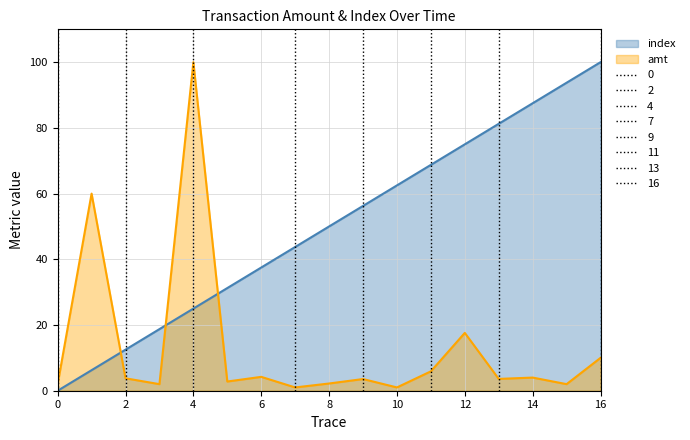

Count the number of data series in this chart.

2